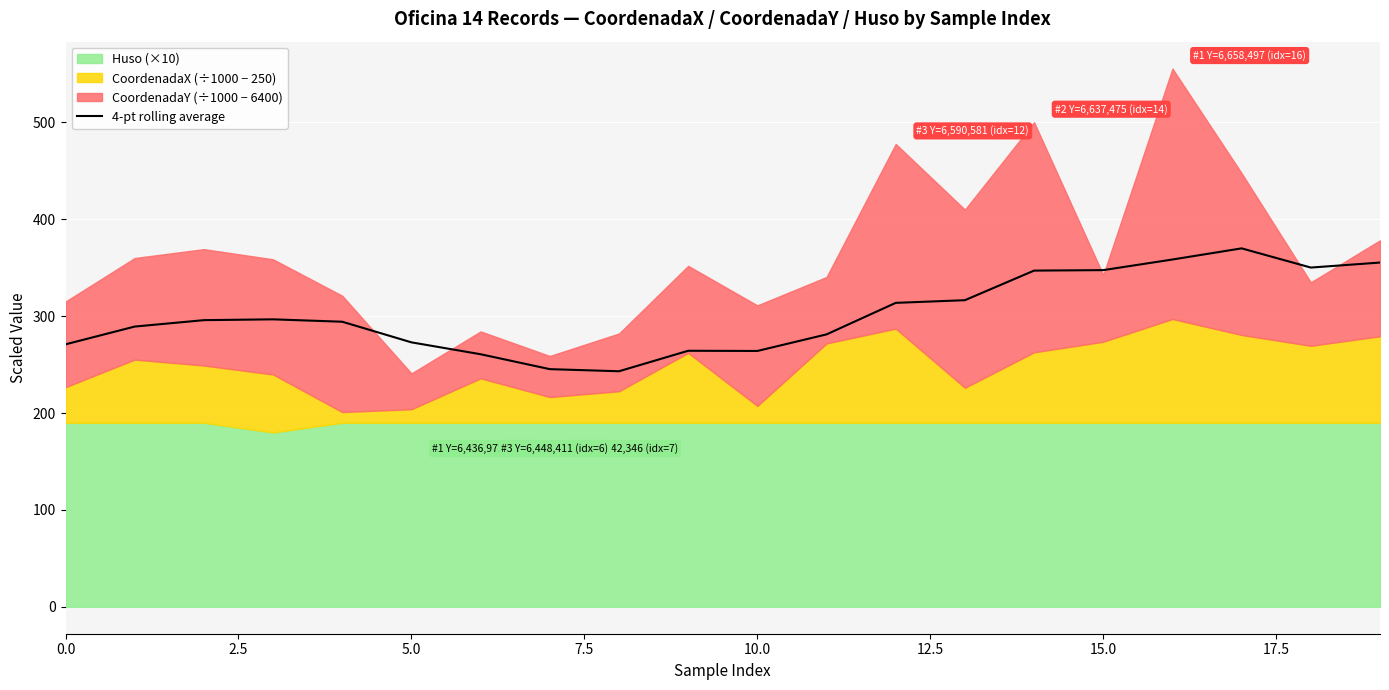

What is the lowest value of the 4-pt rolling average series?

243.1